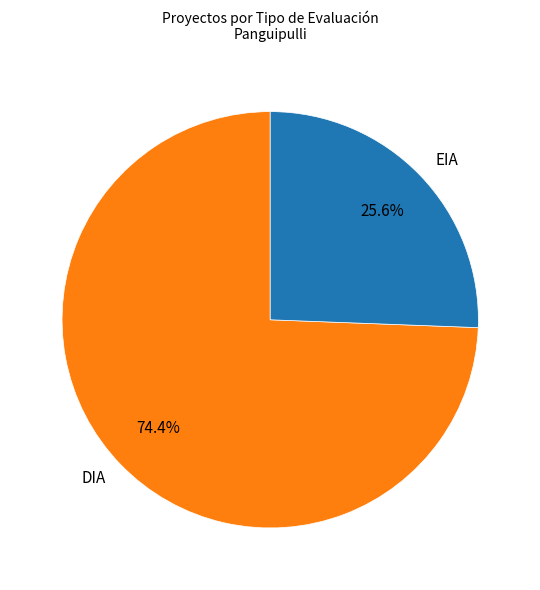

What is the ratio of the value at DIA to the value at EIA?

2.9